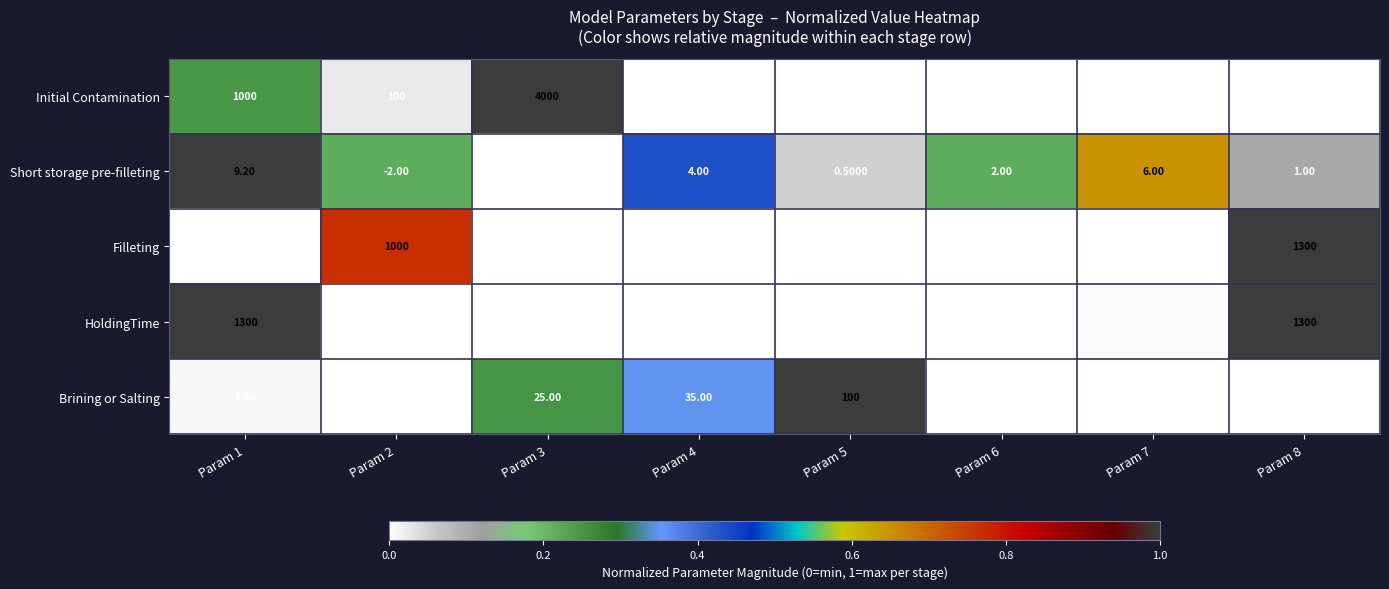

Which series has the largest total across all categories?

Initial Contamination